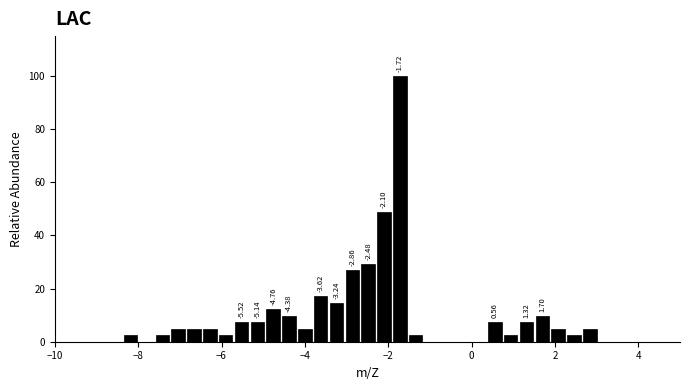

Around what value on the x-axis is the tallest bar? Give the approximate position of its centre, as read against the axis.

-1.8